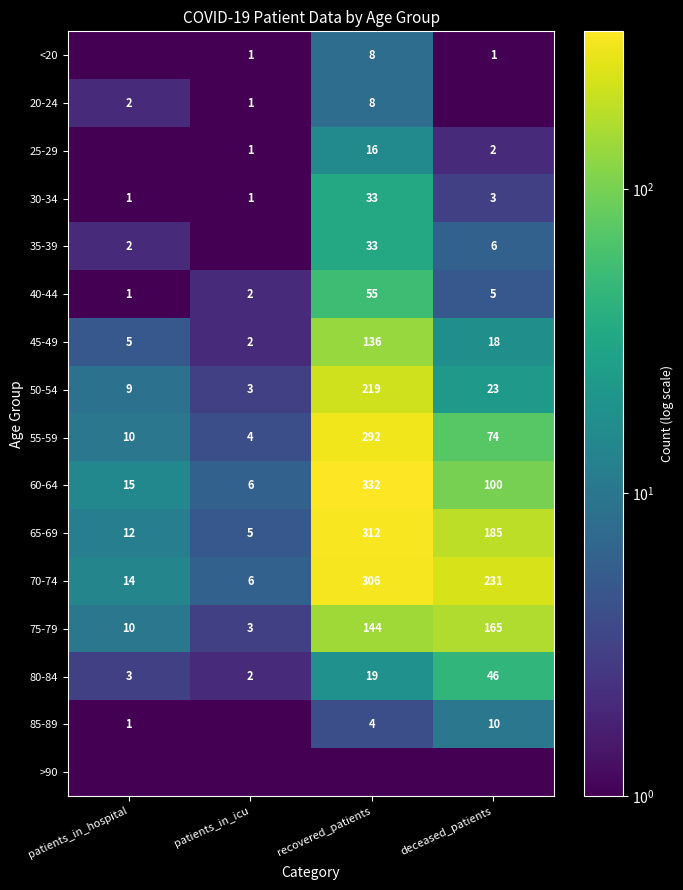

What is the total value across all series at deceased_patients?

869.2